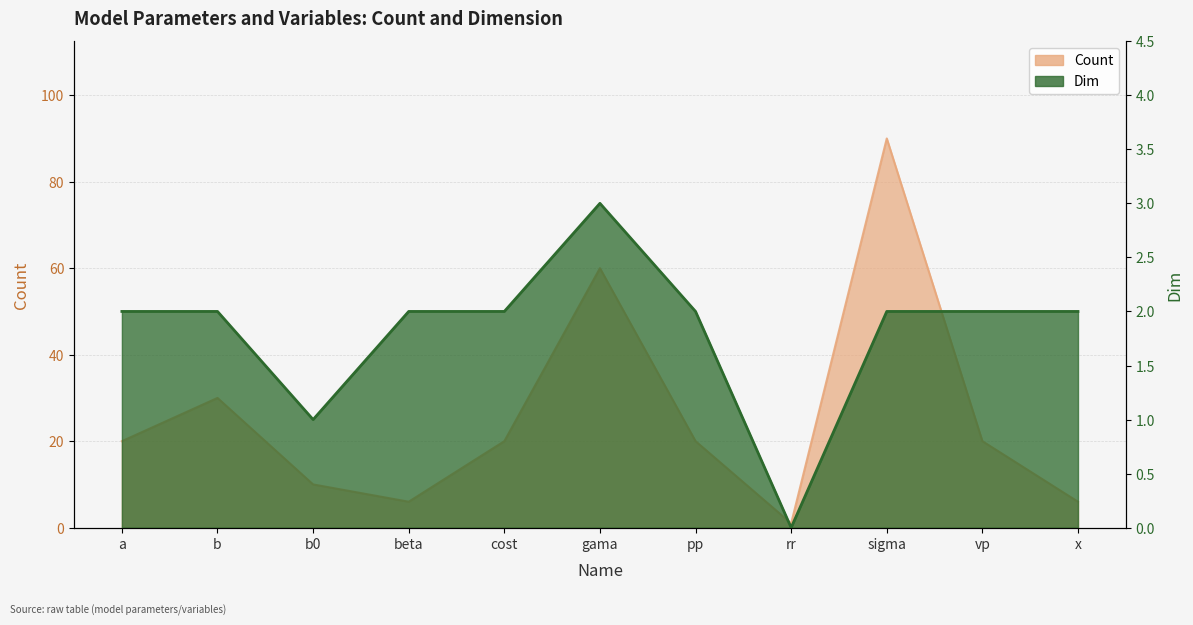

What is the sum of the Dim values at cost and b0?

3